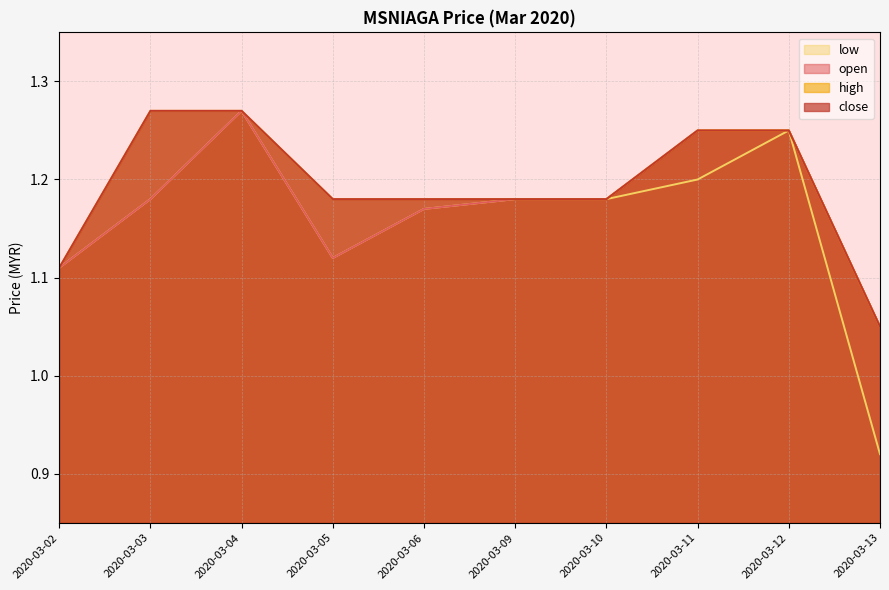

What is the average value of the close series?

1.2